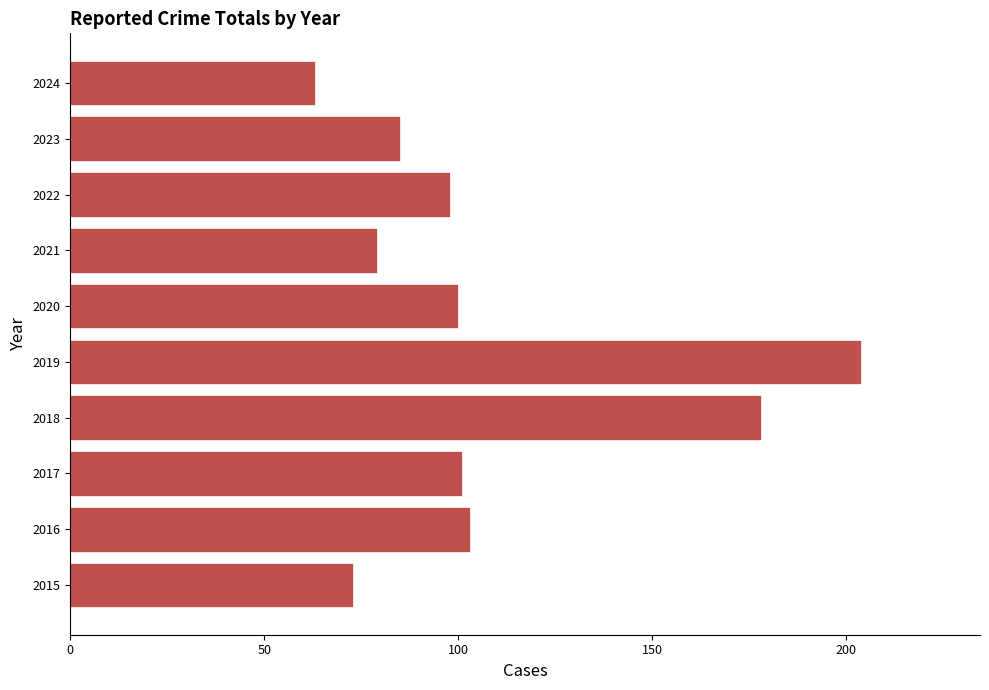

What is the sum of all values?

1084